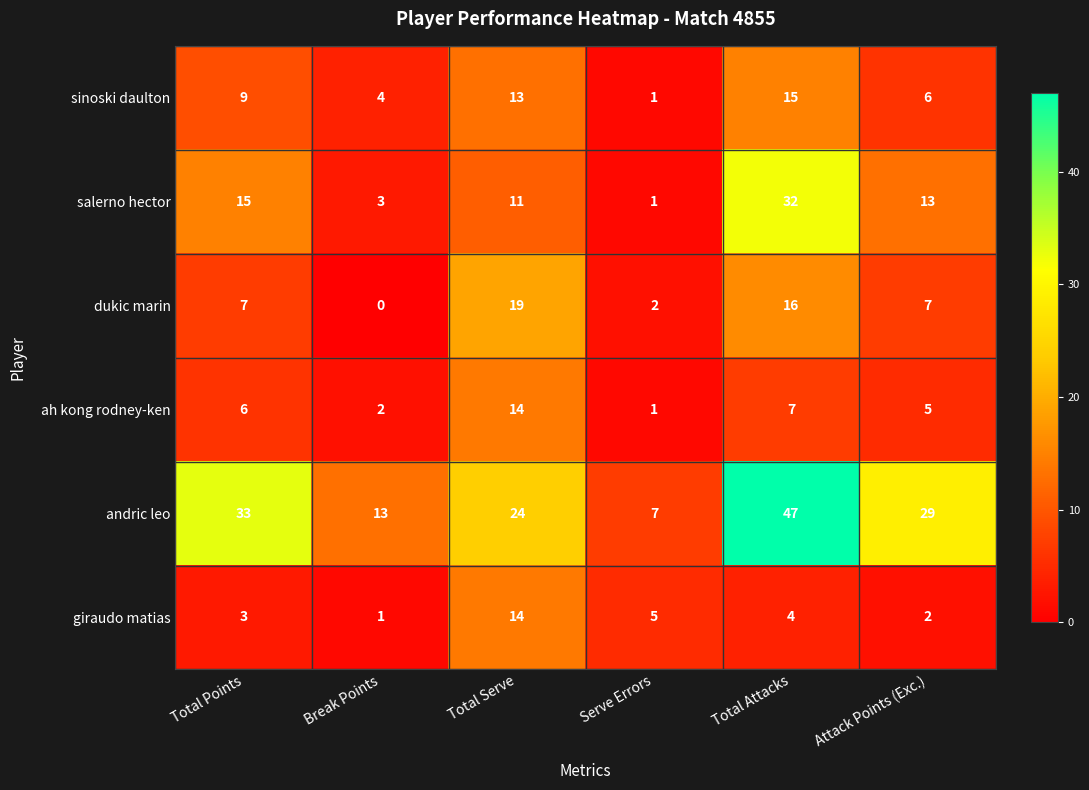

Between Break Points and Total Serve, which series saw the biggest shift?

dukic marin